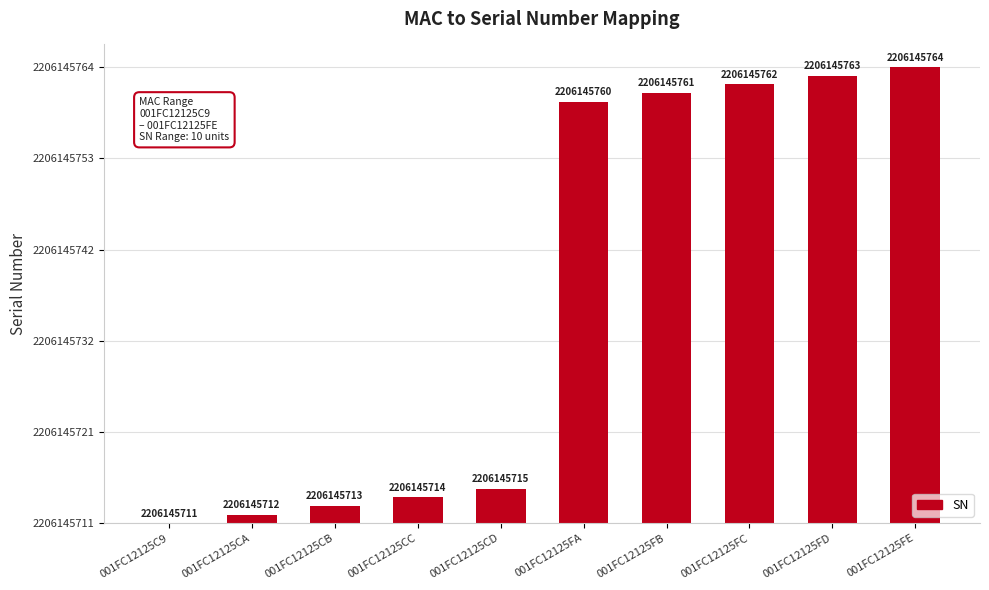

The chart shows a value of 27 at 001FC12125C9. True or false?

False